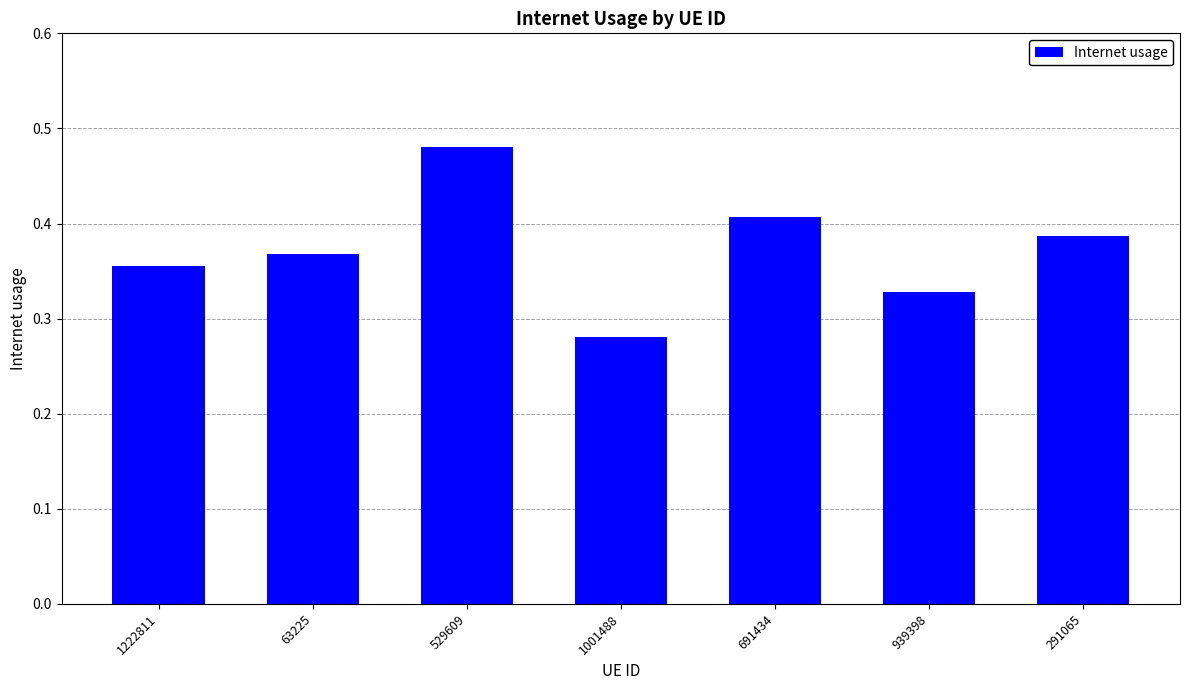

How many data points does each series have?

7